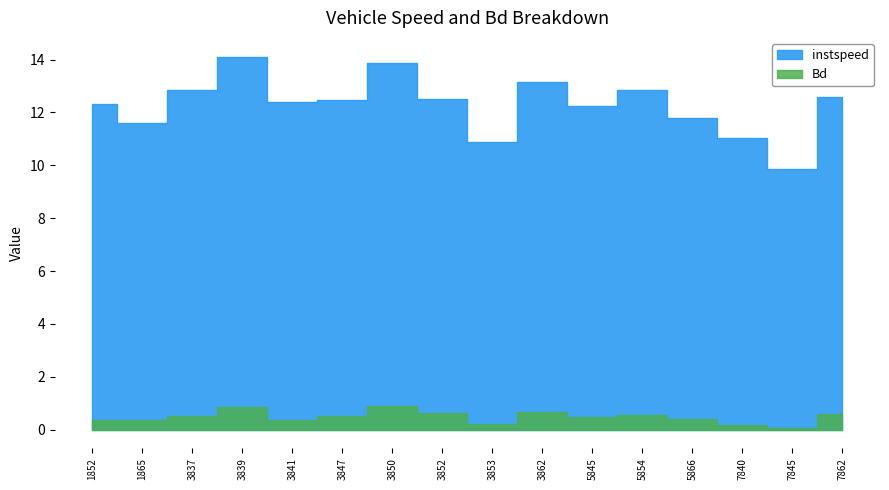

What is the lowest value of the instspeed series?

9.9